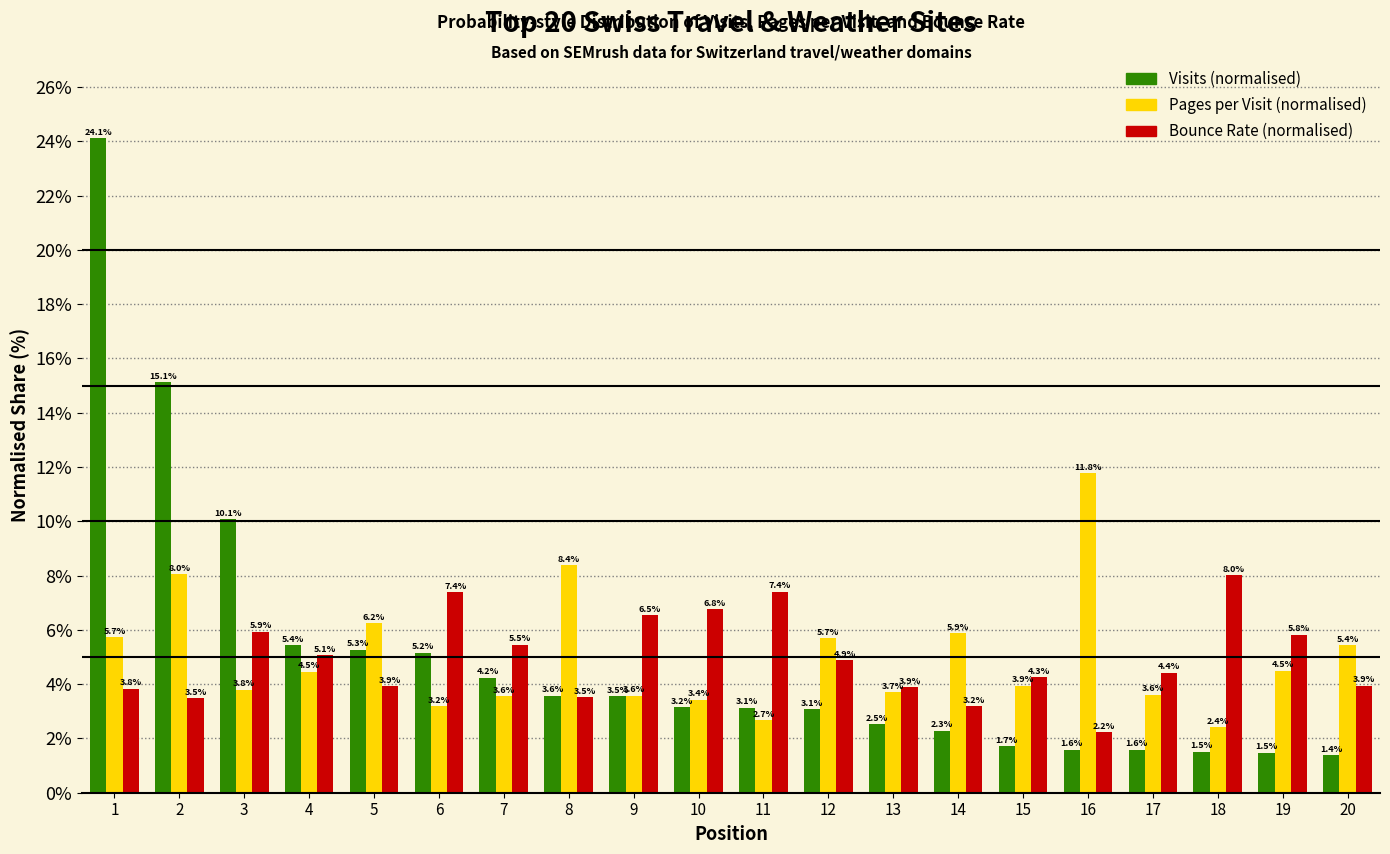

Reading right to left, extract all data points from this chart.

Visits (normalised): 1.4	1.5	1.5	1.6	1.6	1.7	2.3	2.5	3.1	3.1	3.2	3.5	3.6	4.2	5.2	5.3	5.4	10.1	15.1	24.1
Pages per Visit (normalised): 5.4	4.5	2.4	3.6	11.8	3.9	5.9	3.7	5.7	2.7	3.4	3.6	8.4	3.6	3.2	6.2	4.5	3.8	8.0	5.7
Bounce Rate (normalised): 3.9	5.8	8.0	4.4	2.2	4.3	3.2	3.9	4.9	7.4	6.8	6.5	3.5	5.5	7.4	3.9	5.1	5.9	3.5	3.8